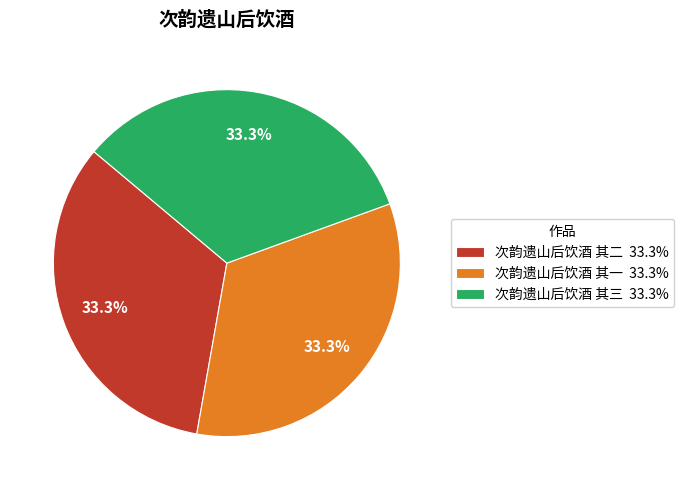

What percentage is the 次韵遗山后饮酒 其二 slice, to the nearest percent?

33%